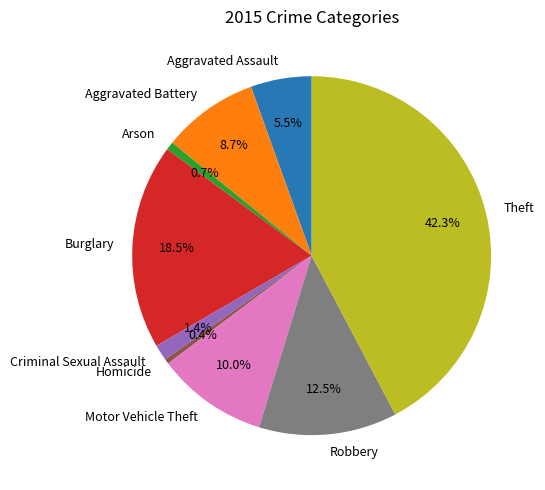

Which has a higher value, Robbery or Aggravated Assault?

Robbery